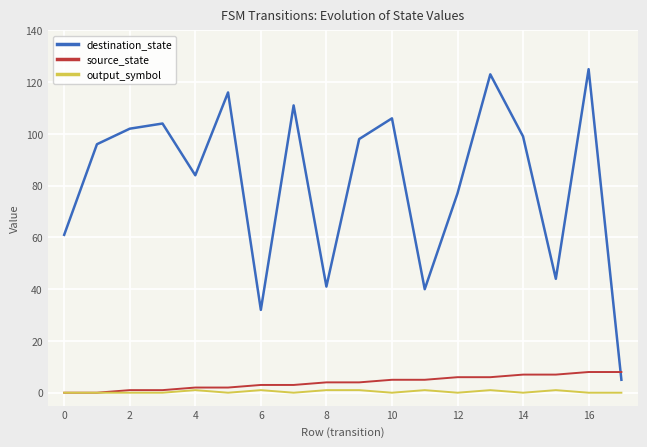

Rank the series by their maximum value, from highest to lowest.

destination_state, source_state, output_symbol